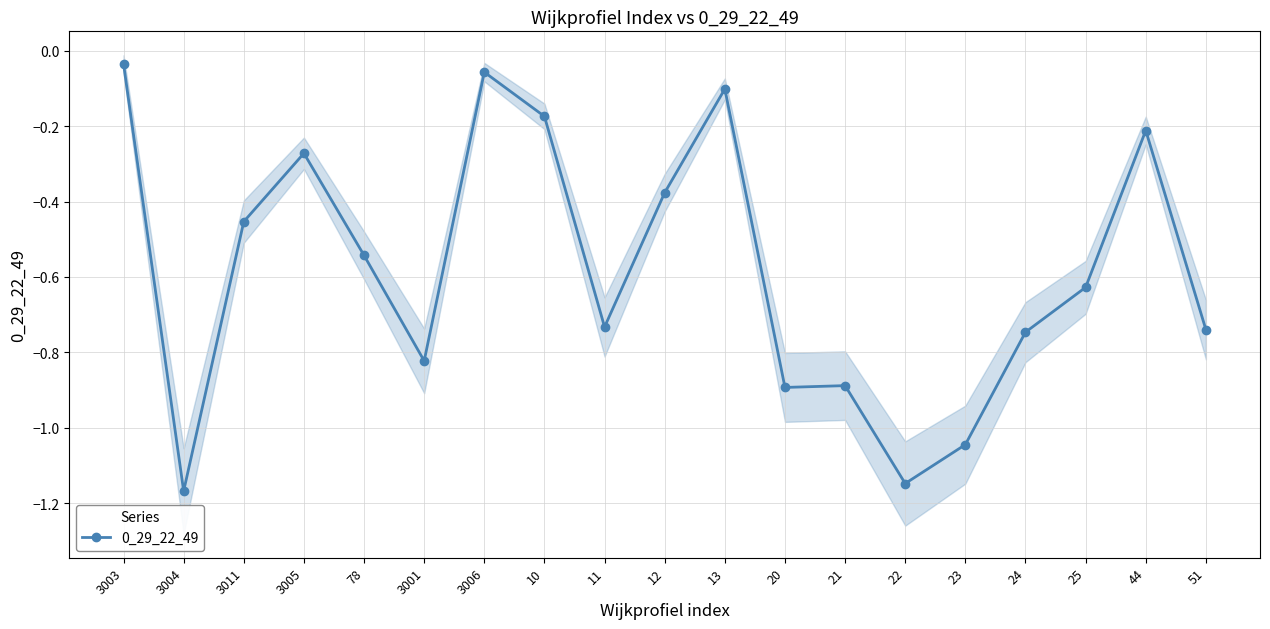

List the labels in order of value, smallest first.

3004, 22, 23, 20, 21, 3001, 24, 51, 11, 25, 78, 3011, 12, 3005, 44, 10, 13, 3006, 3003